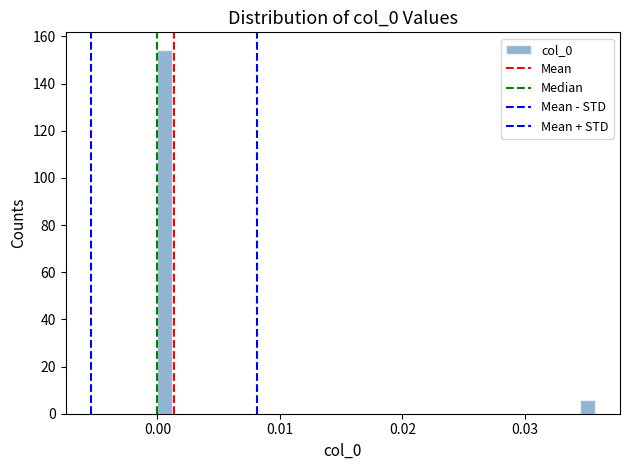

Read against the x-axis, roughly where is the centre of the tallest bar?

0.001